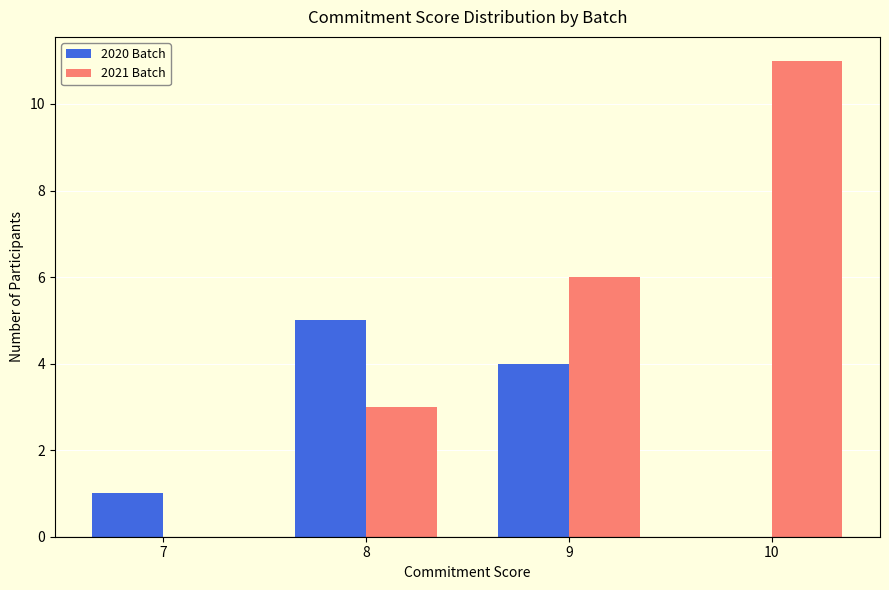

Which series has the largest total across all categories?

2021 Batch